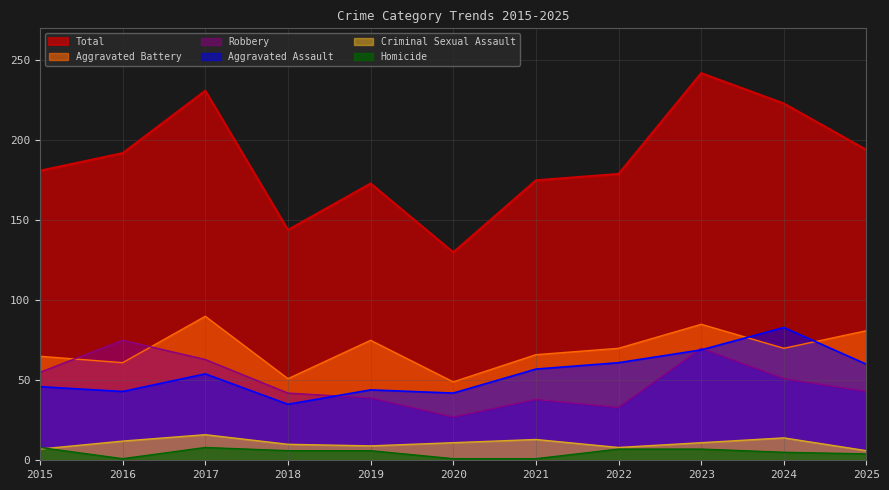

Reading left to right, what are all the values shown in this chart?

Aggravated Assault: 2015=46	2016=43	2017=54	2018=35	2019=44	2020=42	2021=57	2022=61	2023=69	2024=83	2025=60
Aggravated Battery: 2015=65	2016=61	2017=90	2018=51	2019=75	2020=49	2021=66	2022=70	2023=85	2024=70	2025=81
Criminal Sexual Assault: 2015=7	2016=12	2017=16	2018=10	2019=9	2020=11	2021=13	2022=8	2023=11	2024=14	2025=6
Homicide: 2015=8	2016=1	2017=8	2018=6	2019=6	2020=1	2021=1	2022=7	2023=7	2024=5	2025=4
Robbery: 2015=55	2016=75	2017=63	2018=42	2019=39	2020=27	2021=38	2022=33	2023=70	2024=51	2025=43
Total: 2015=181	2016=192	2017=231	2018=144	2019=173	2020=130	2021=175	2022=179	2023=242	2024=223	2025=194